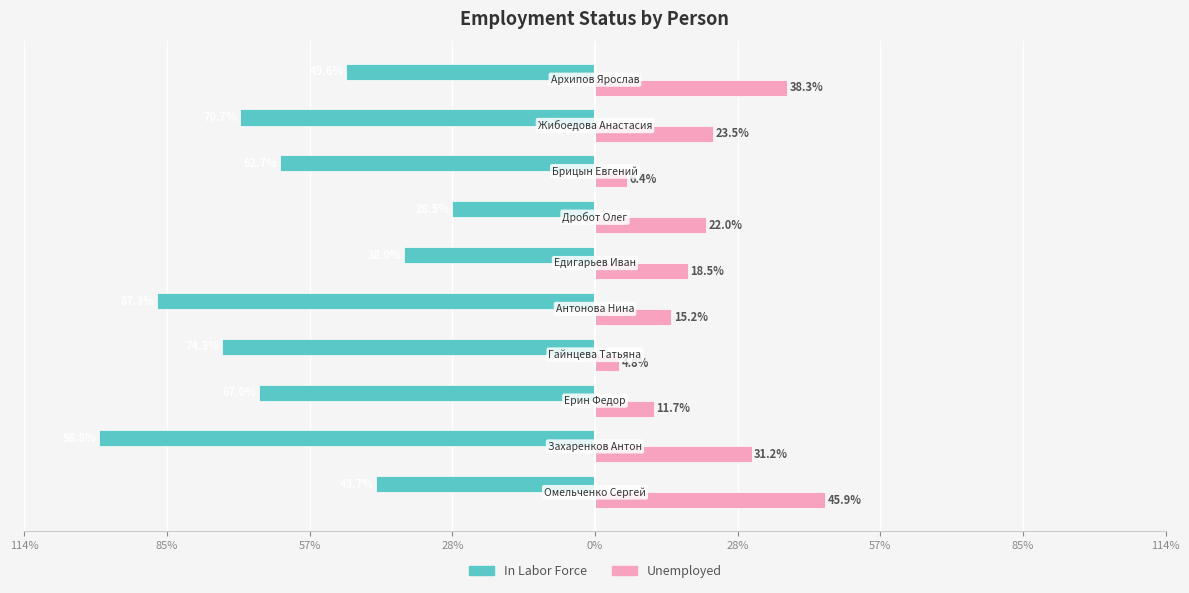

What is the highest value of the Unemployed series?

0.5